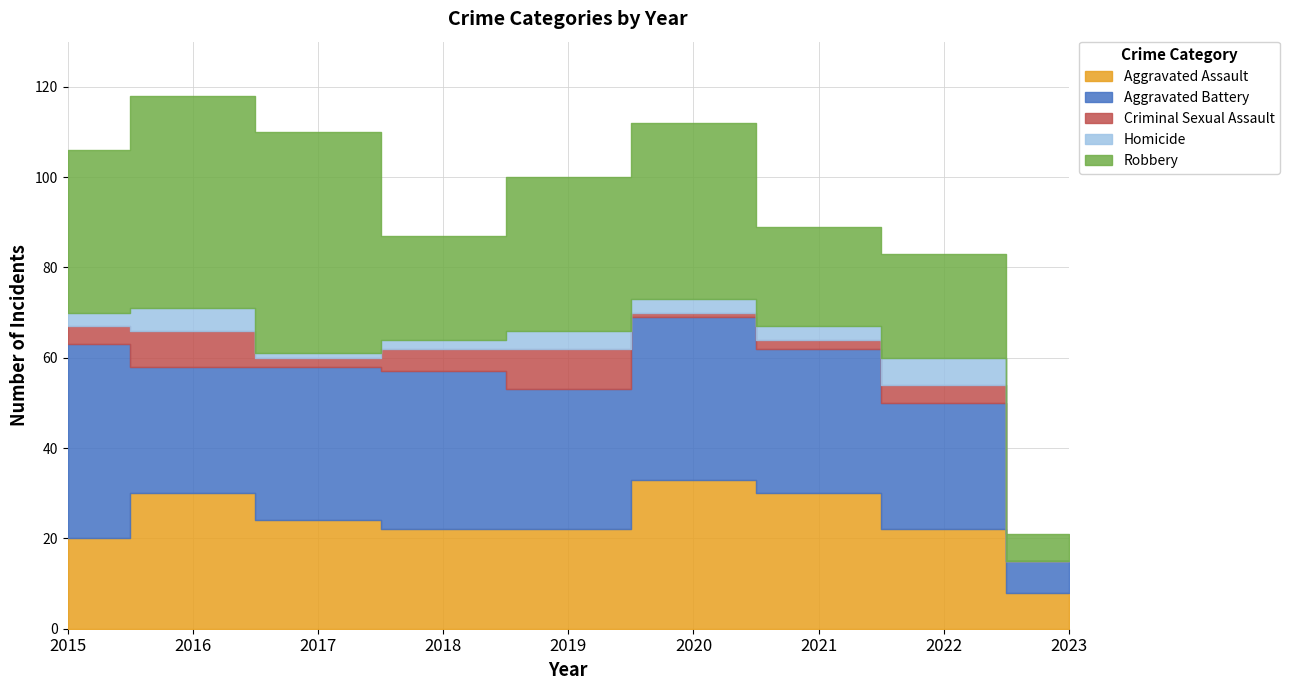

Reading left to right, transcribe all the data shown in this chart.

Aggravated Assault: 2015=20	2016=30	2017=24	2018=22	2019=22	2020=33	2021=30	2022=22	2023=8
Aggravated Battery: 2015=43	2016=28	2017=34	2018=35	2019=31	2020=36	2021=32	2022=28	2023=7
Criminal Sexual Assault: 2015=4	2016=8	2017=2	2018=5	2019=9	2020=1	2021=2	2022=4	2023=0
Homicide: 2015=3	2016=5	2017=1	2018=2	2019=4	2020=3	2021=3	2022=6	2023=0
Robbery: 2015=36	2016=47	2017=49	2018=23	2019=34	2020=39	2021=22	2022=23	2023=6